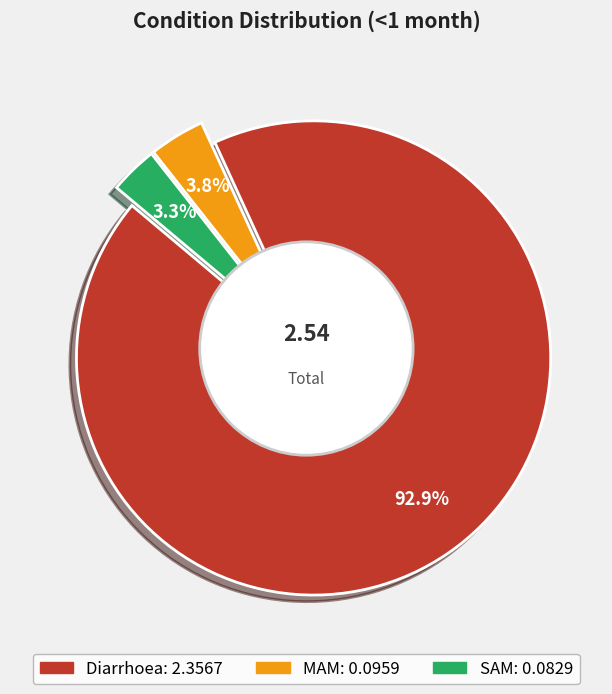

What percentage is NOT represented by Diarrhoea?

7.1%